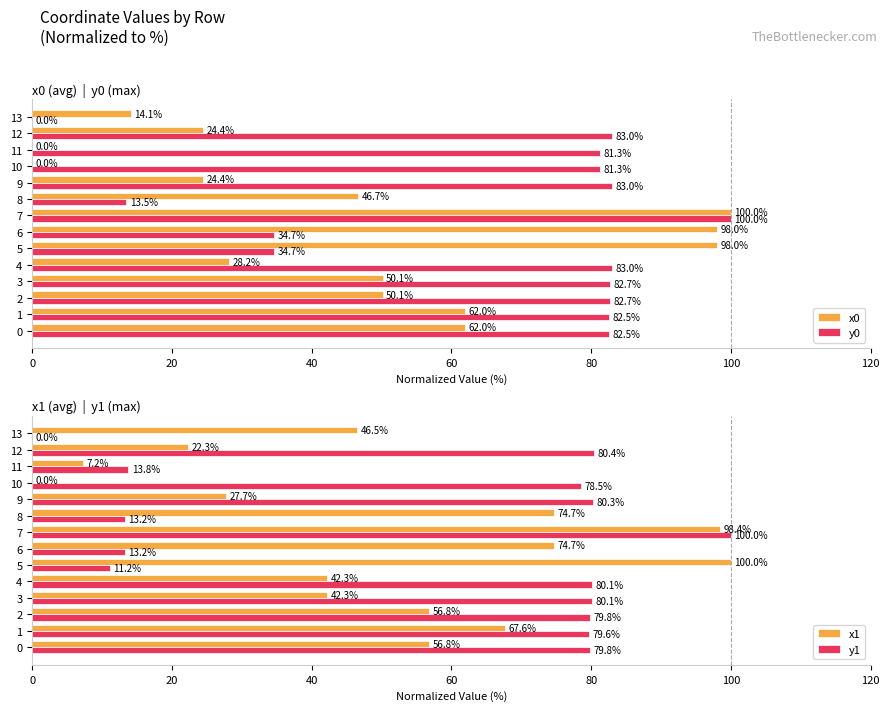

Which series has the widest spread of values?

x0